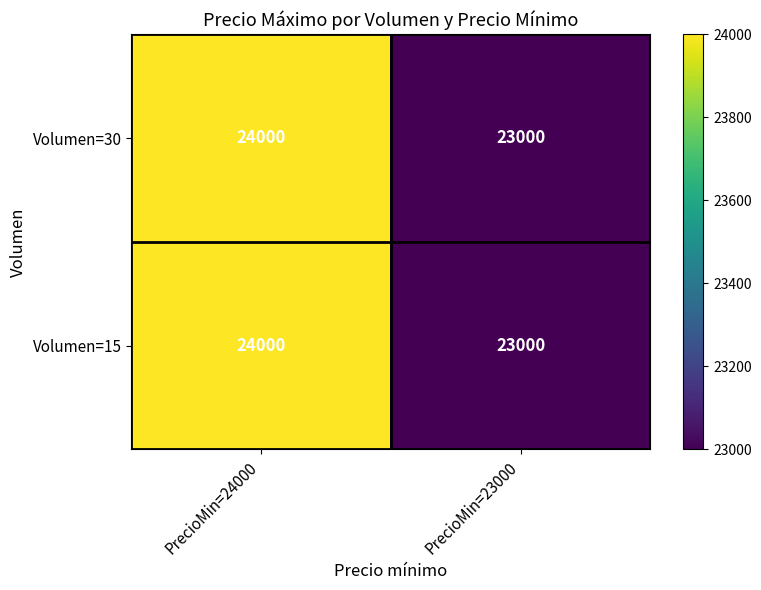

The value of Volumen=15 at PrecioMin=24000 is 24000. True or false?

True